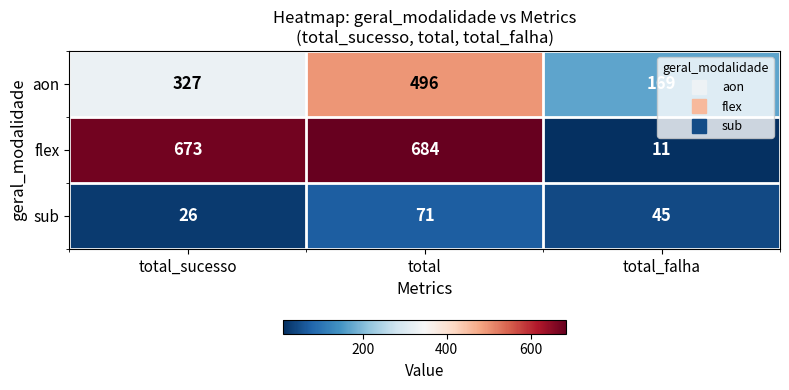

At which label is flex closest to 347?

total_sucesso